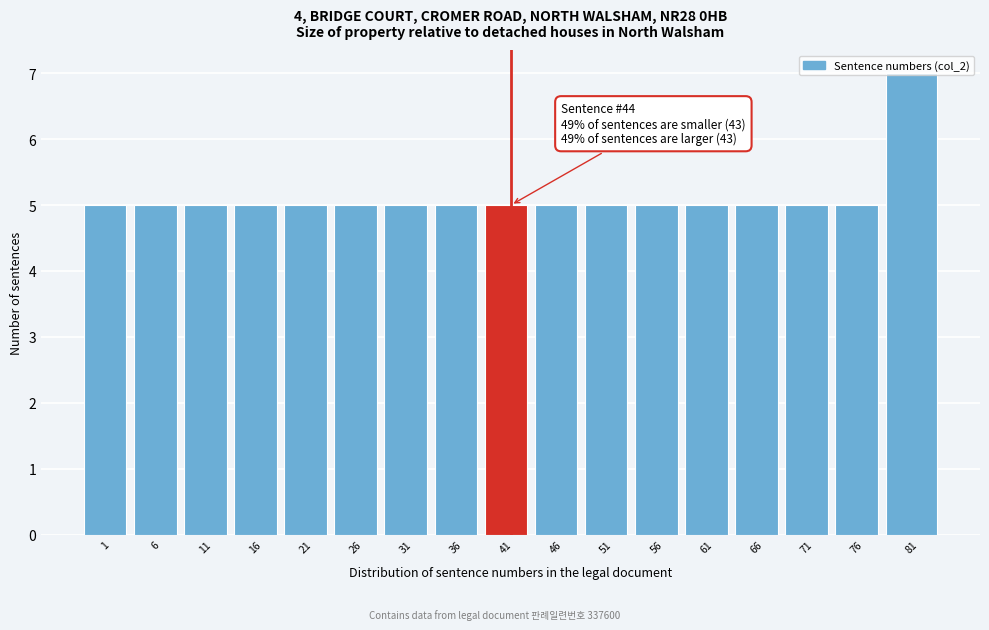

What is the value of the 13th bar from the left?

5